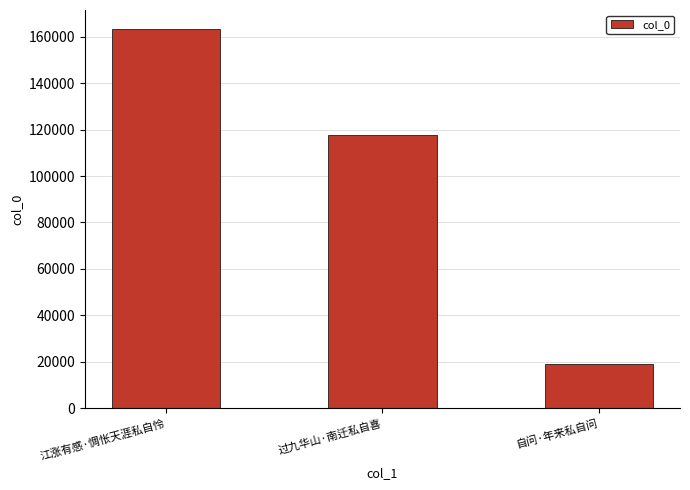

List the labels in order of value, smallest first.

自问·年来私自问, 过九华山·南迁私自喜, 江涨有感·惆怅天涯私自怜